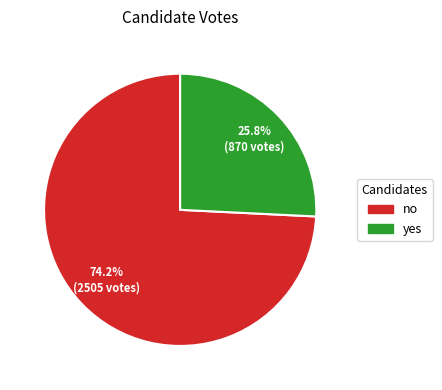

Combined, do yes and no account for over 50%?

Yes